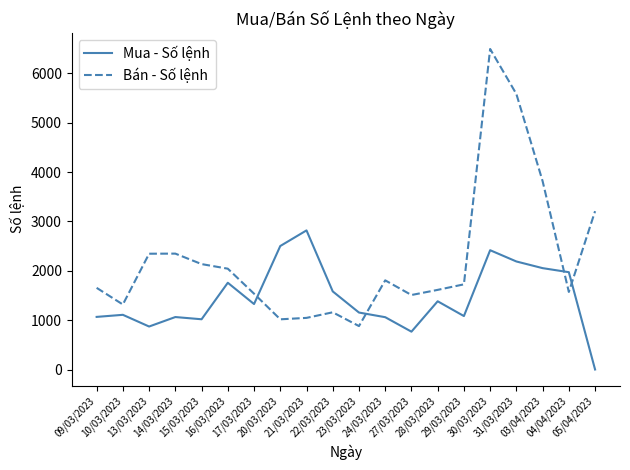

Does the chart display data point markers on the line(s)?

No